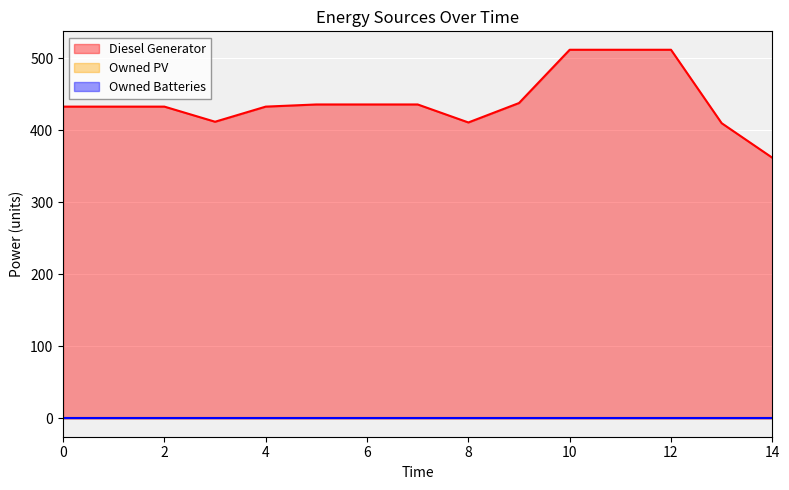

True or false: Owned Batteries and Diesel Generator cross at least once.

False